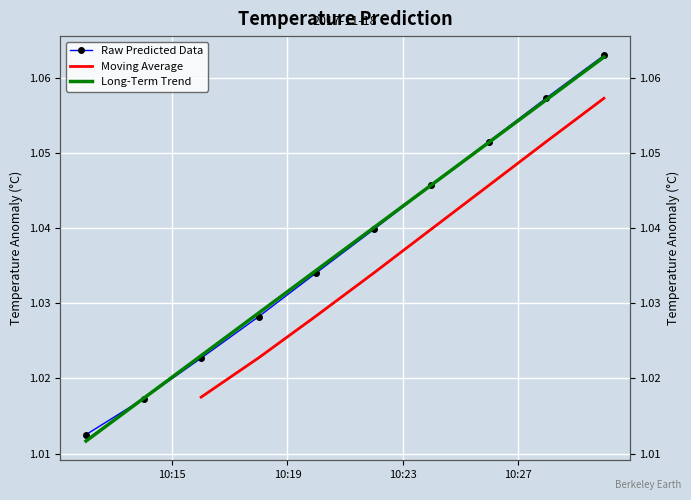

List the labels in order of value, smallest first.

2017-11-18 10:12:00, 2017-11-18 10:14:00, 2017-11-18 10:16:00, 2017-11-18 10:18:00, 2017-11-18 10:20:00, 2017-11-18 10:22:00, 2017-11-18 10:24:00, 2017-11-18 10:26:00, 2017-11-18 10:28:00, 2017-11-18 10:30:00